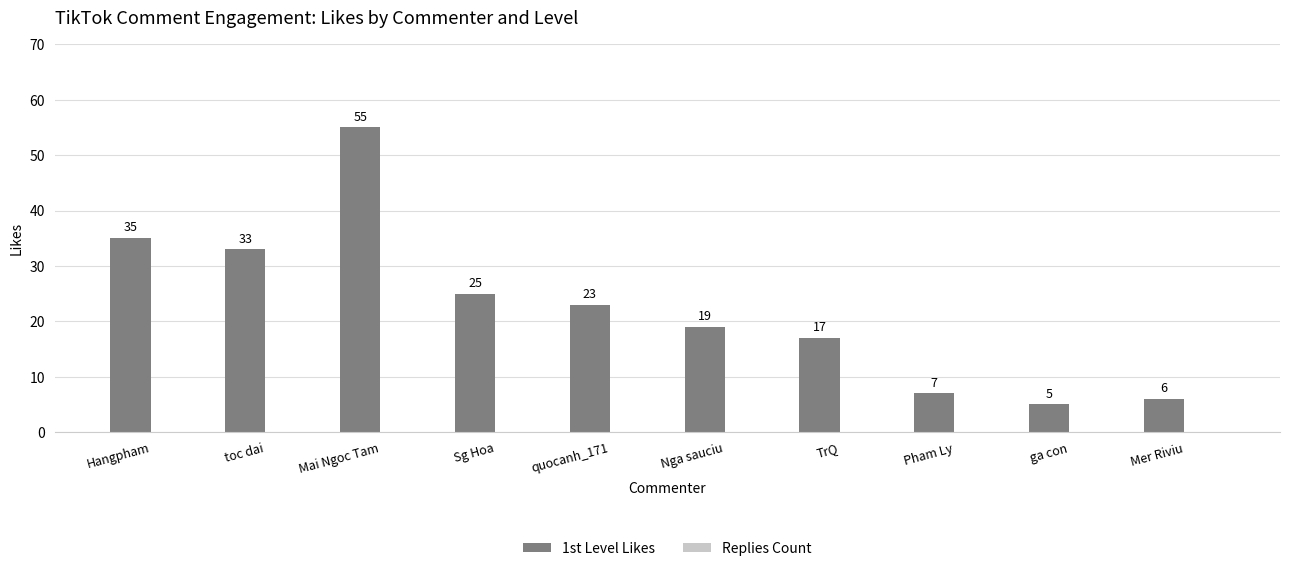

List the labels in order of value, smallest first.

ga con, Mer Riviu, Pham Ly, TrQ, Nga sauciu, quocanh_171, Sg Hoa, toc dai, Hangpham, Mai Ngoc Tam